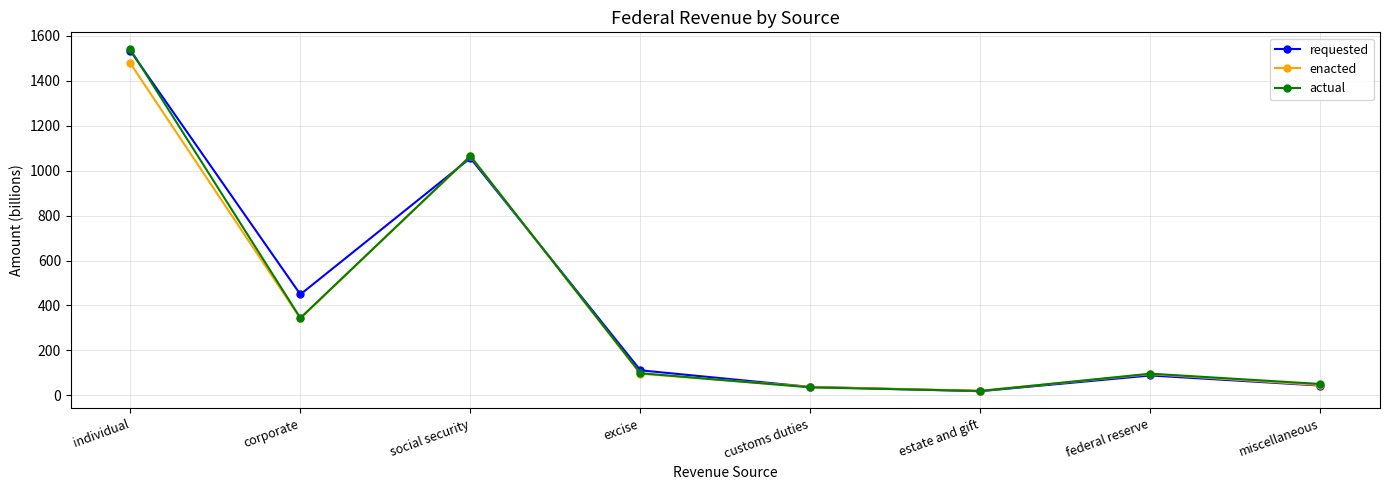

Is the value of enacted at individual greater than the value of actual at social security?

Yes